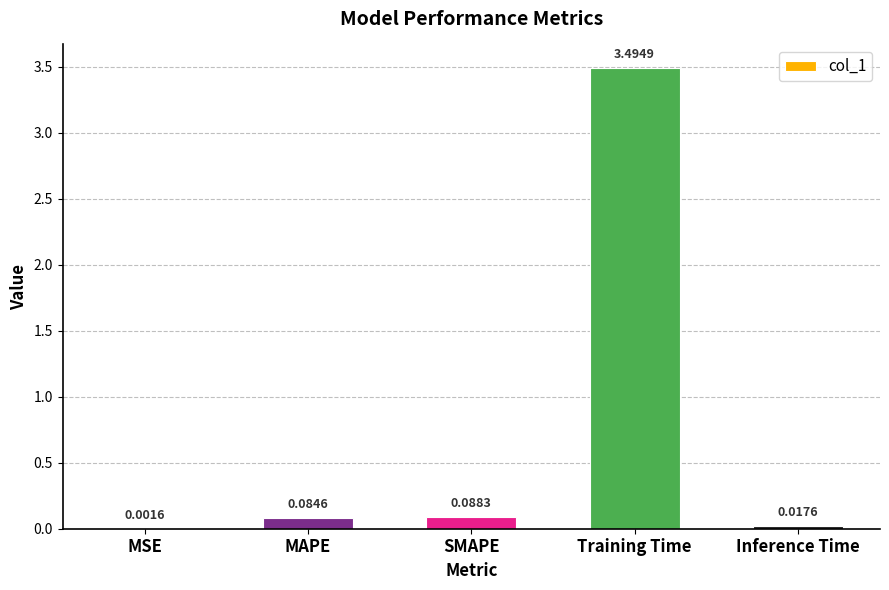

The chart shows a value of 6.1 at Training Time. True or false?

False